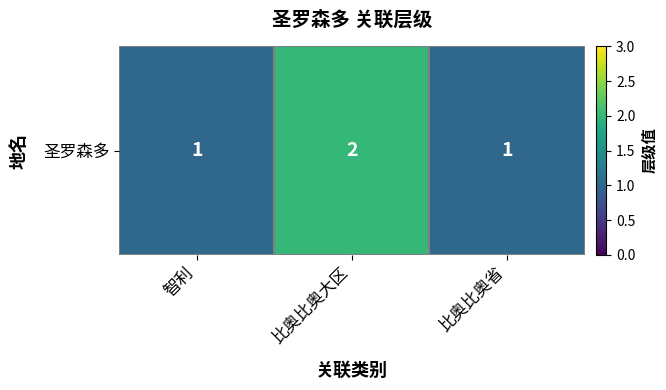

Which has a higher value, 智利 or 比奥比奥省?

智利